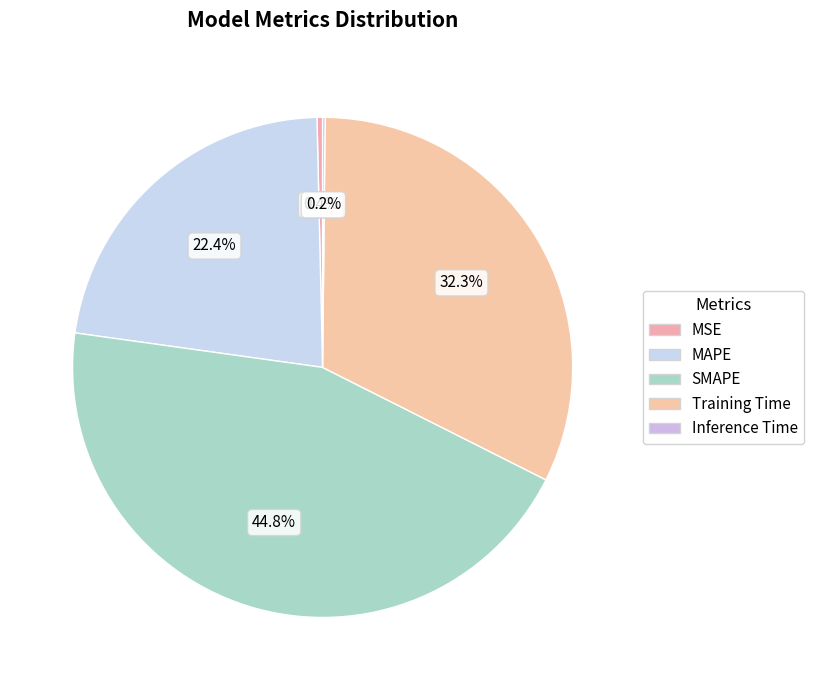

Which slice is the largest?

SMAPE